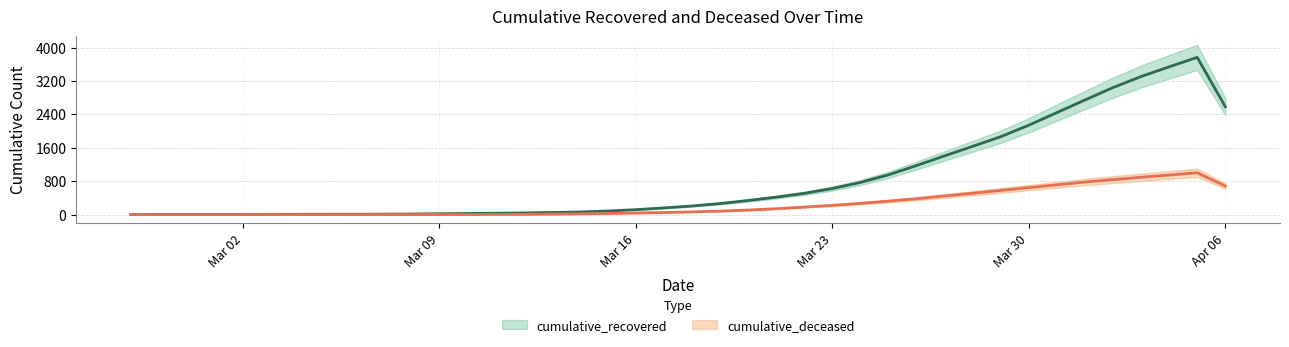

Between 2020-03-05 and 2020-03-29, which is larger?

2020-03-29